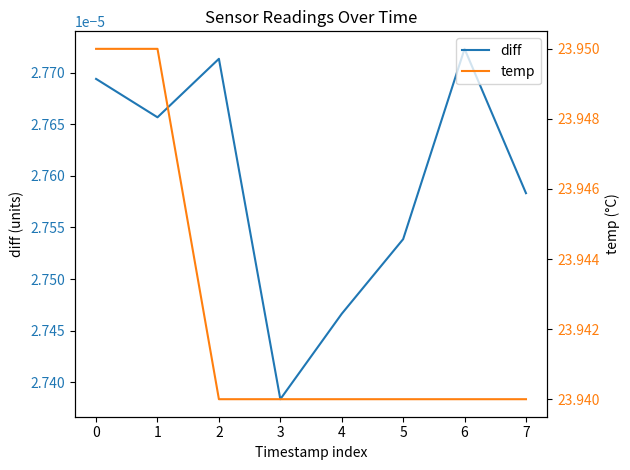

Reading left to right, what are all the values shown in this chart?

diff: 0=0.0	1=0.0	2=0.0	3=0.0	4=0.0	5=0.0	6=0.0	7=0.0
temp: 0=23.9	1=23.9	2=23.9	3=23.9	4=23.9	5=23.9	6=23.9	7=23.9